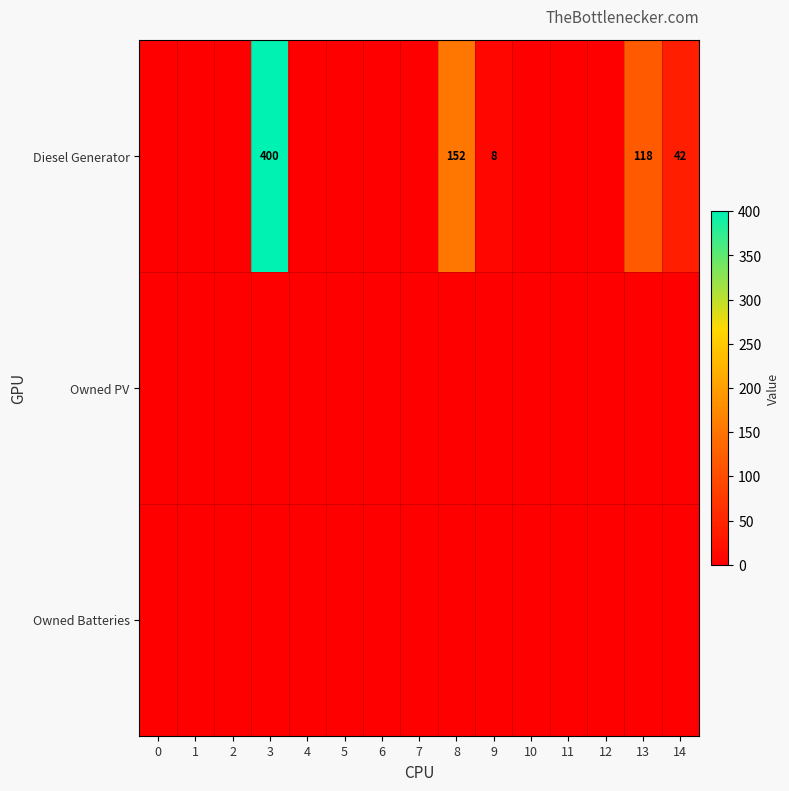

True or false: Diesel Generator has a value of -236 at 7.

False